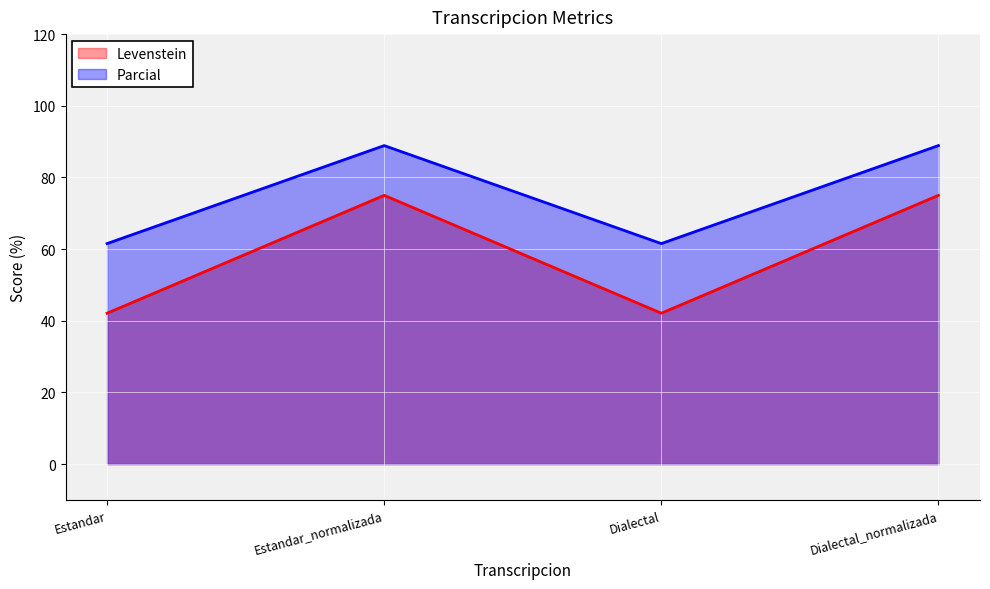

Reading left to right, transcribe all the data shown in this chart.

Levenstein: Estandar=42.1	Estandar_normalizada=75.0	Dialectal=42.1	Dialectal_normalizada=75.0
Parcial: Estandar=61.5	Estandar_normalizada=88.9	Dialectal=61.5	Dialectal_normalizada=88.9